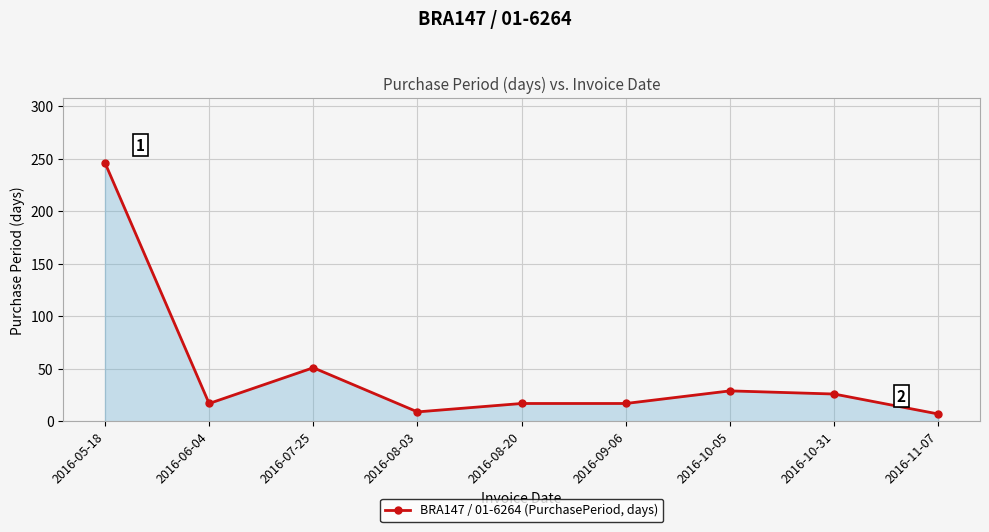

How many lines are shown in the chart?

1